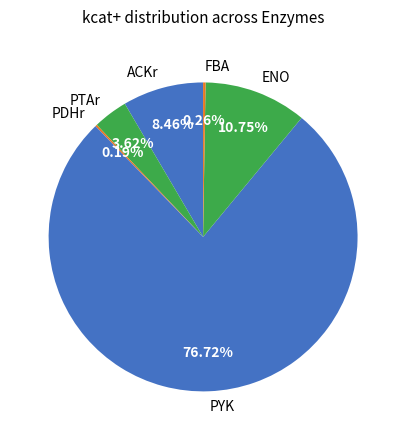

Which has a higher value, ACKr or PYK?

PYK